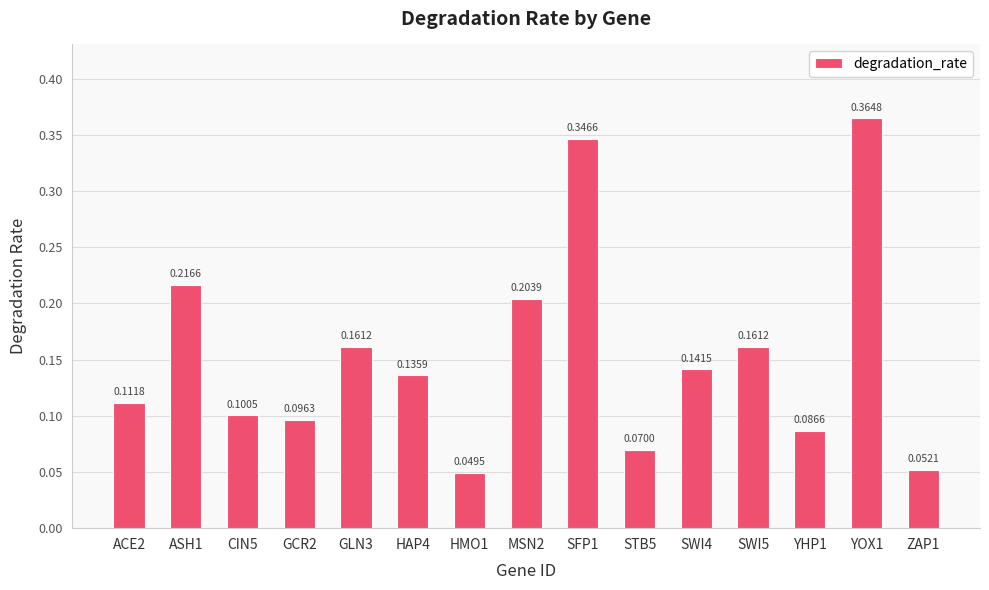

What is the sum of all values?

2.3